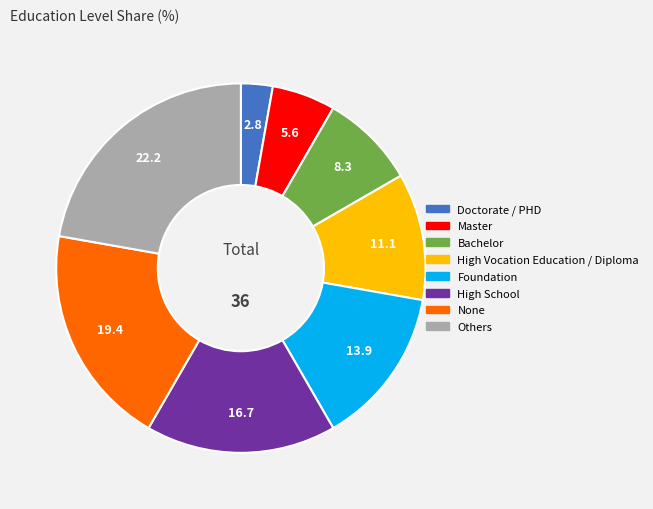

Which has a higher value, High School or High Vocation Education / Diploma?

High School